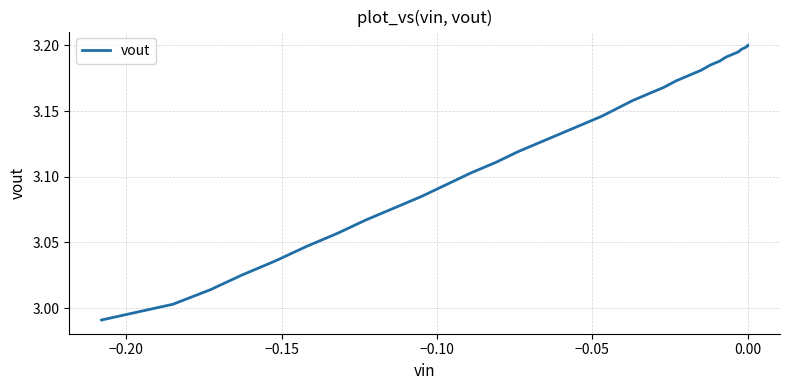

What is the smallest value displayed?

3.0